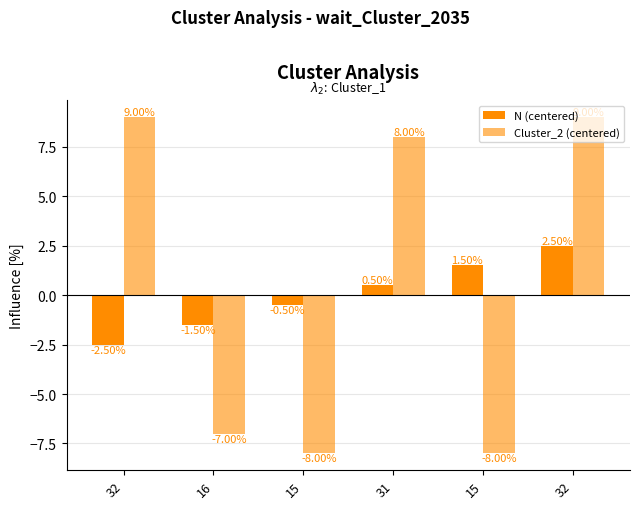

How many bars are there in each group?

2